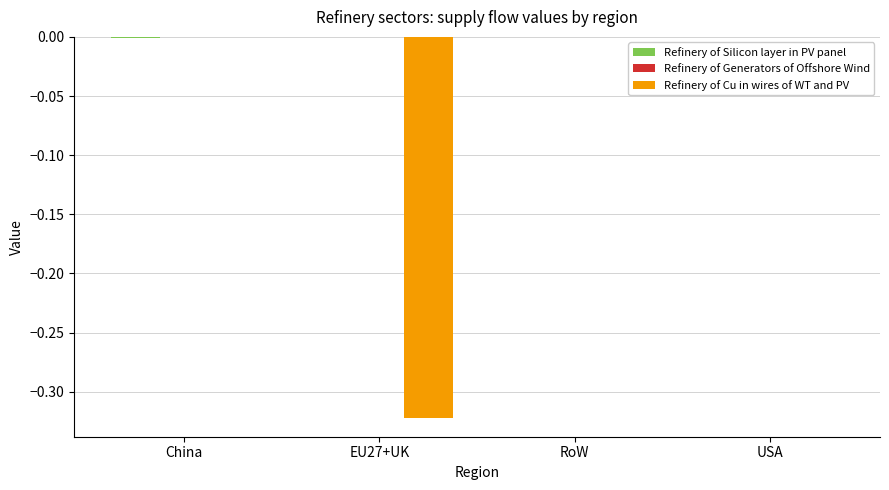

Which series changed the most between EU27+UK and USA?

Refinery of Cu in wires of WT and PV